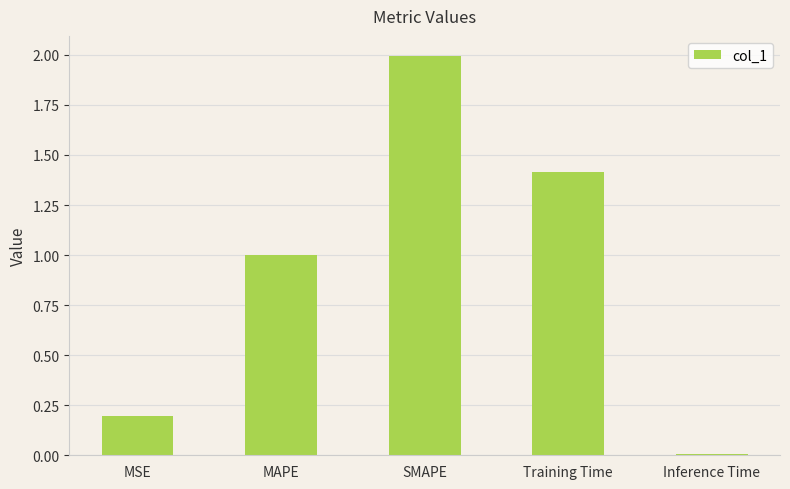

Read the value at SMAPE.

2.0